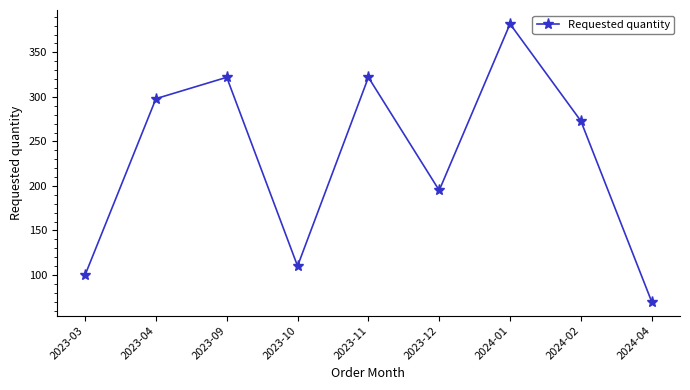

Does the chart have visible grid lines?

No